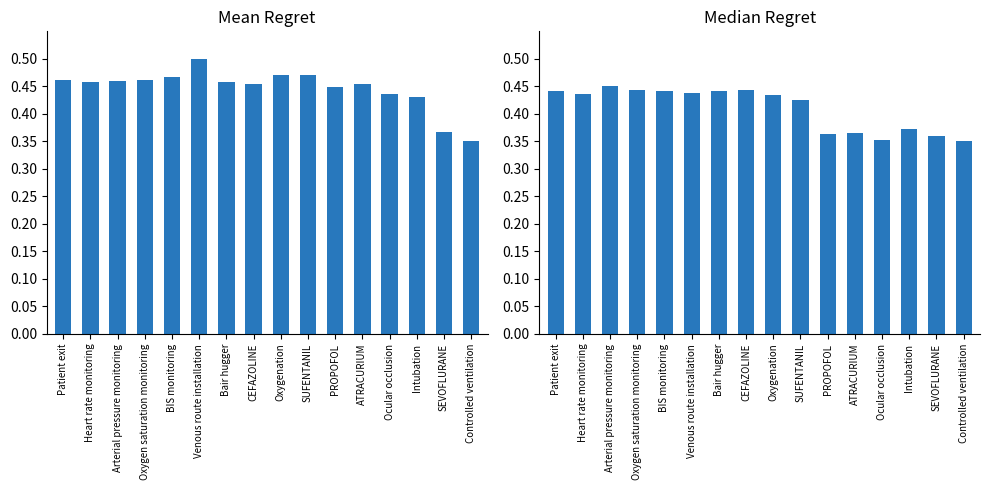

Where is PAS nearest to the value 0?

Controlled ventilation